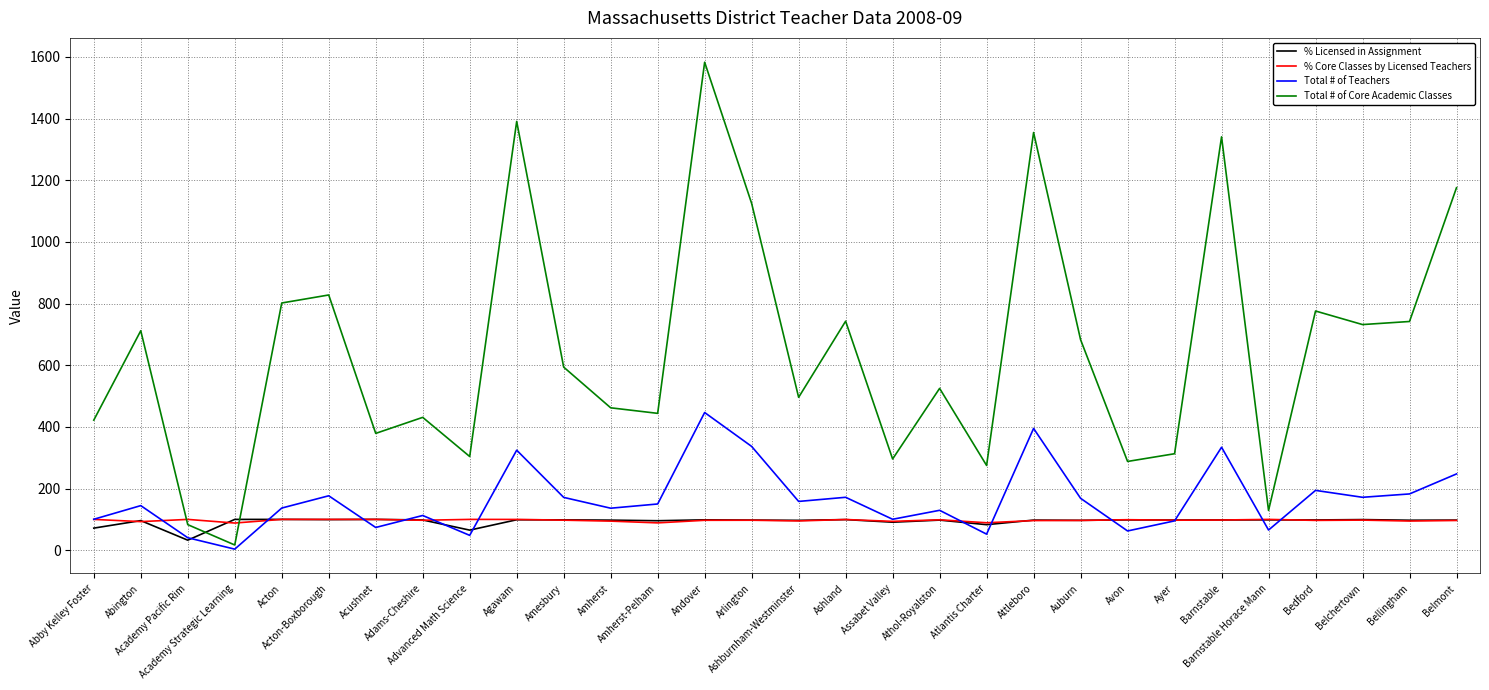

What value does the Total # of Teachers series have at Barnstable?

334.1